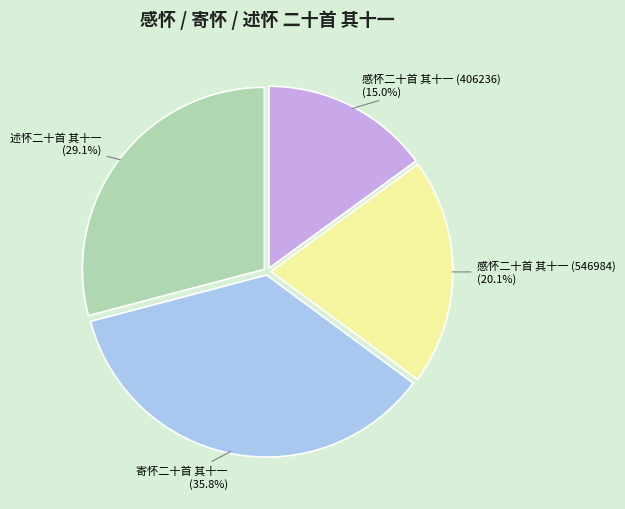

What is the ratio of the value at 述怀二十首 其十一 to the value at 寄怀二十首 其十一?

0.8